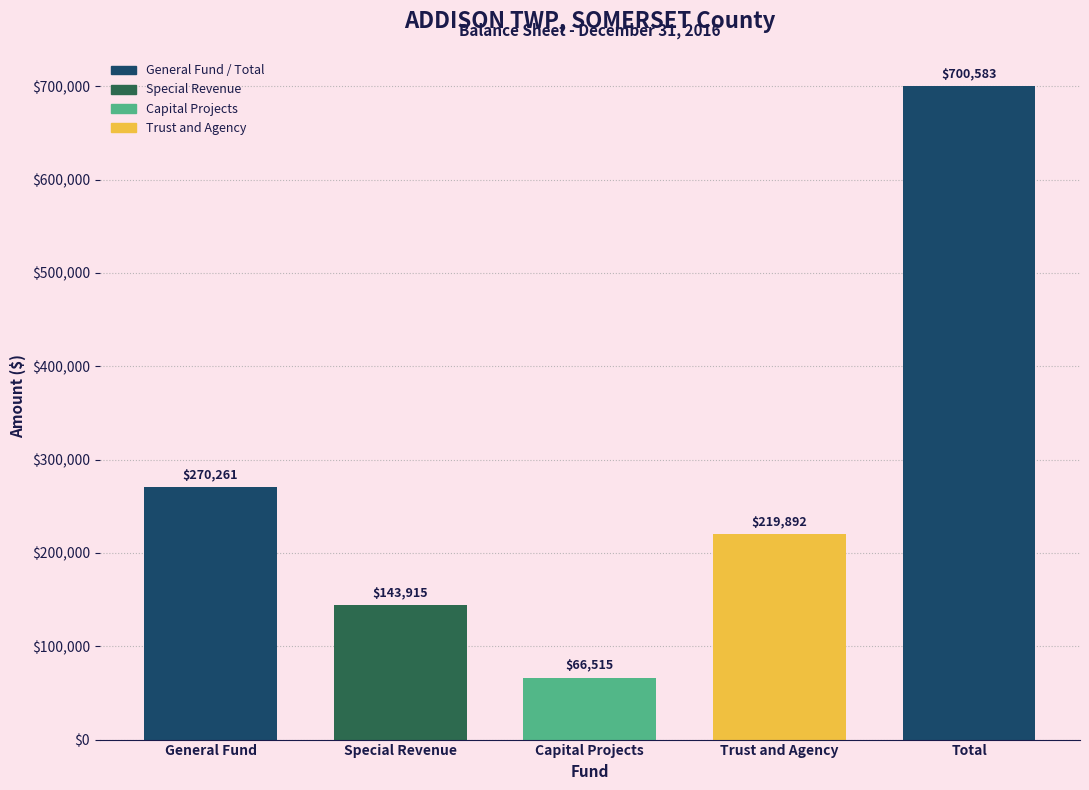

Reading left to right, list all the values displayed in this chart.

270261	143915	66515	219892	700583